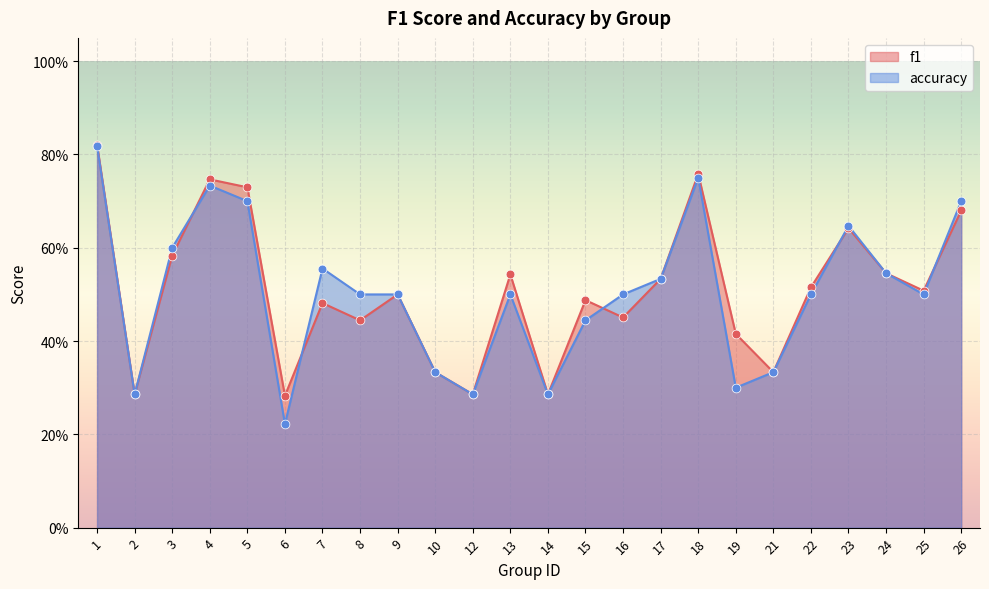

At which category is the sum across all series the highest?

1